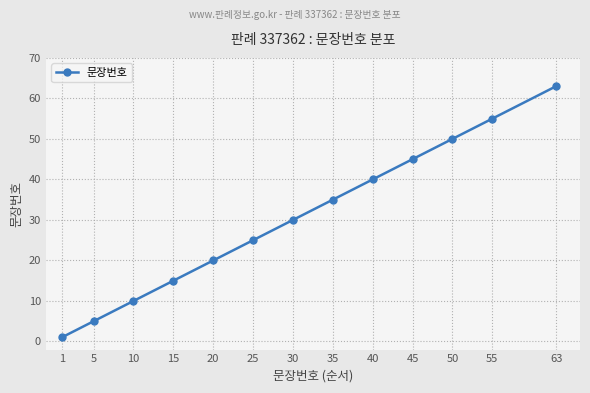

At which category does the chart reach its minimum across all series?

1